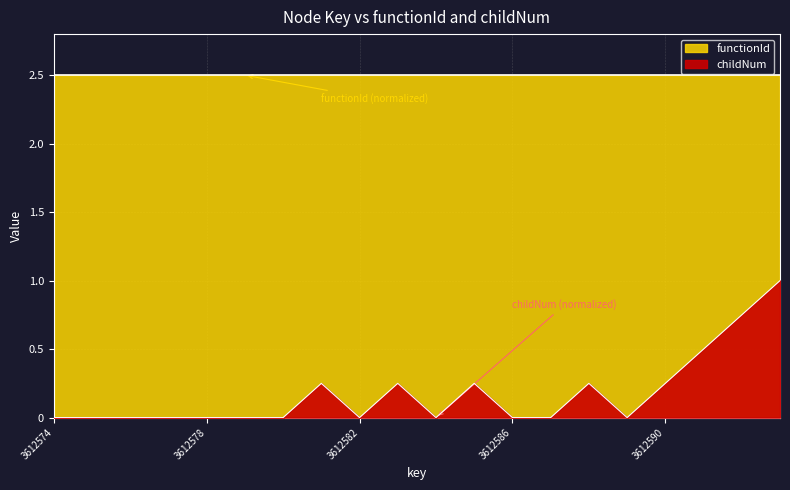

How many points are higher than both their immediate neighbors (excluding endpoints)?

4